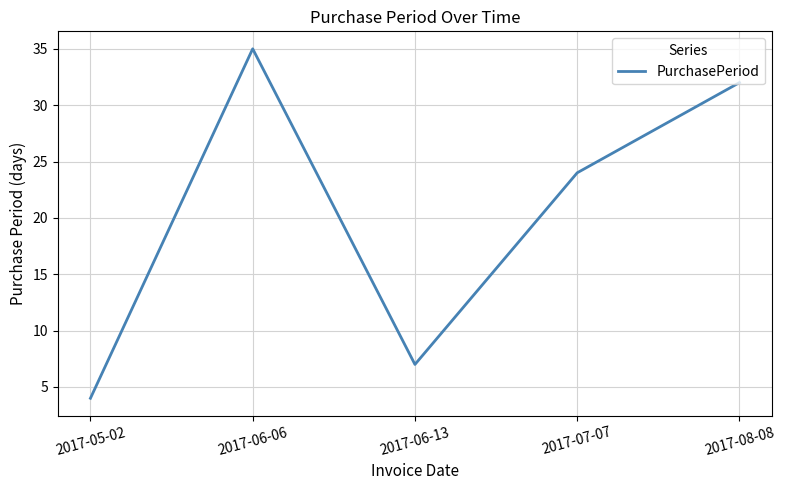

What is the change in value from 2017-06-13 to 2017-07-07?

+17